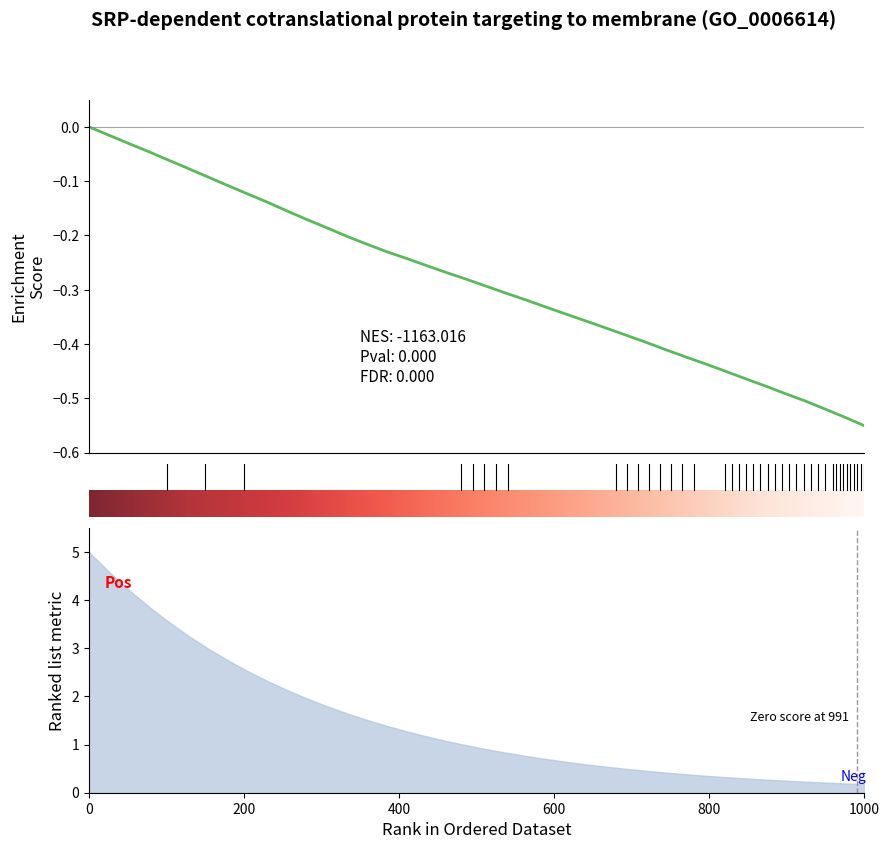

What is the difference between the second highest and minimum values?

0.5